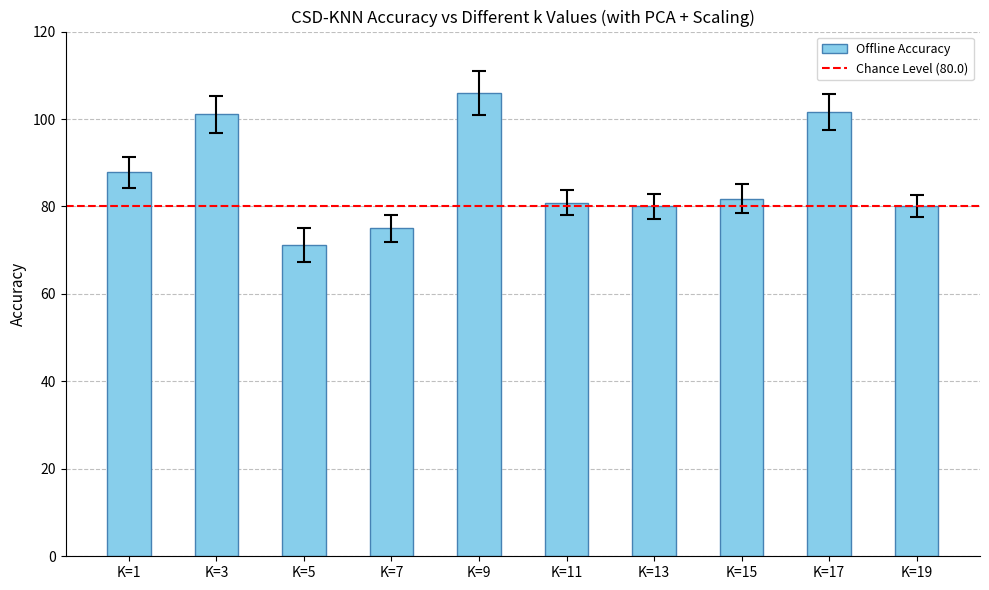

Between K=17 and K=7, which is larger?

K=17